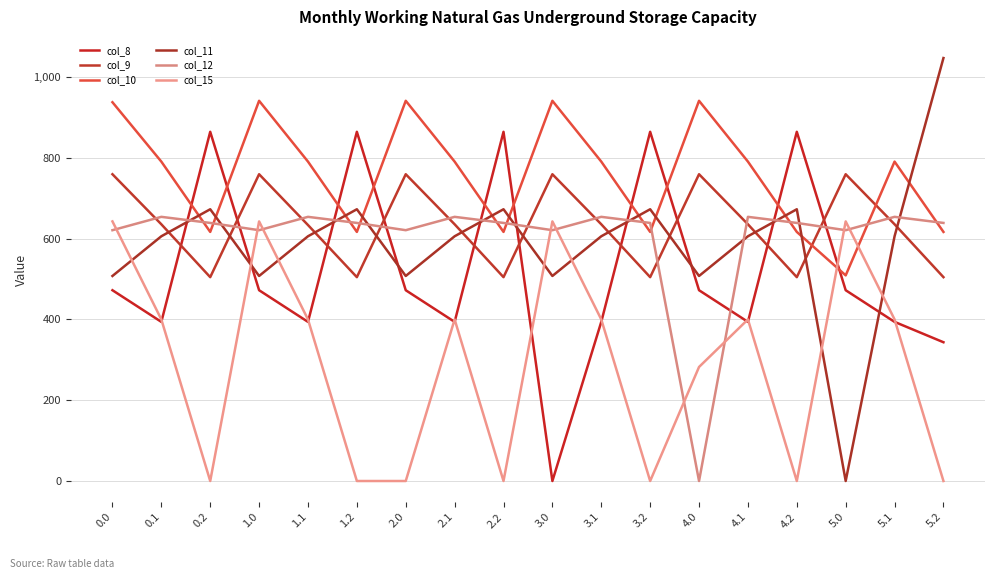

How many values in col_8 are above zero?

17